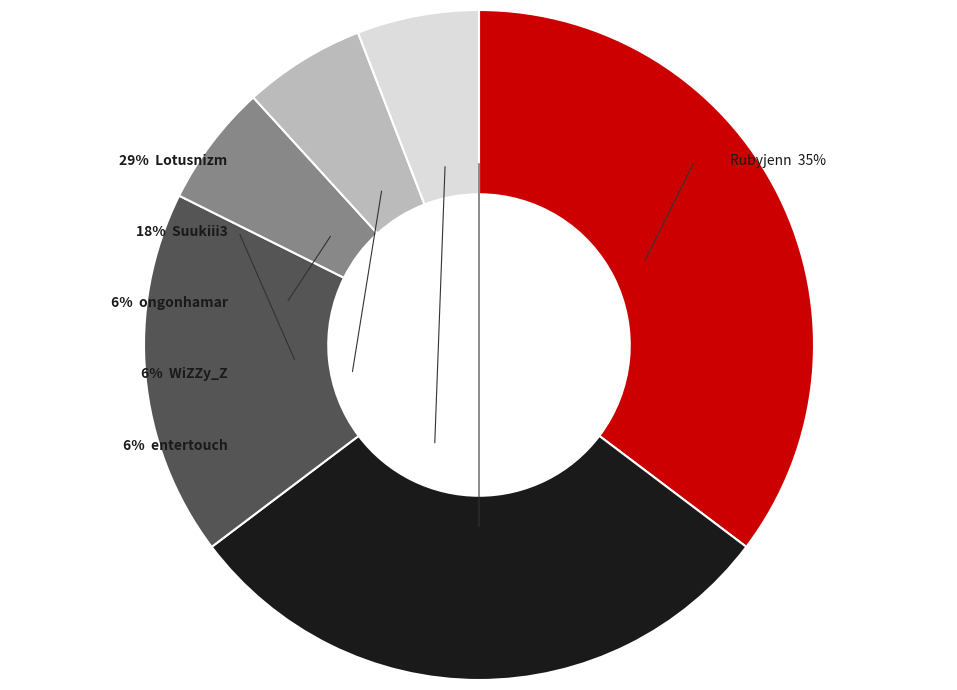

Do Lotusnizm and Suukiii3 together represent more than half of the pie?

No